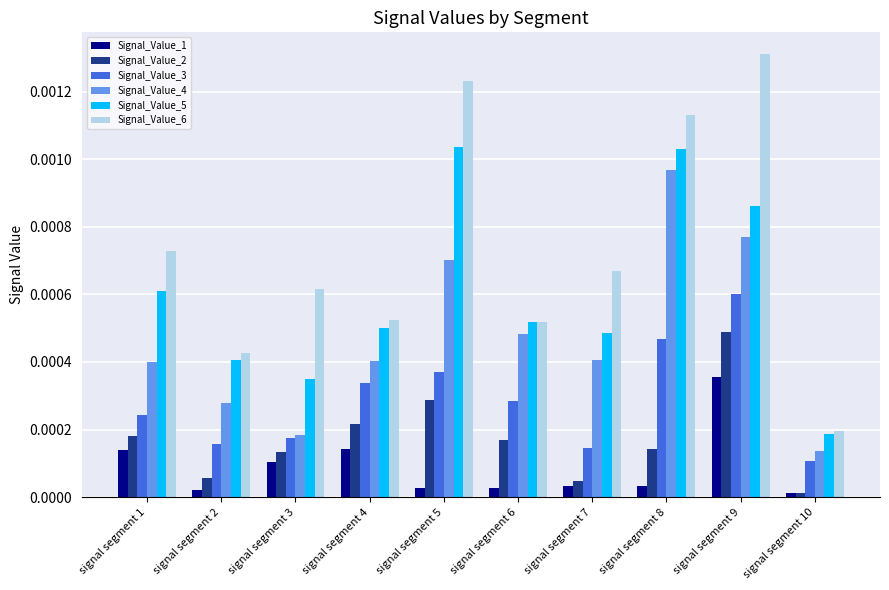

List the series in order of their peak value, lowest first.

Signal_Value_1, Signal_Value_2, Signal_Value_3, Signal_Value_4, Signal_Value_5, Signal_Value_6